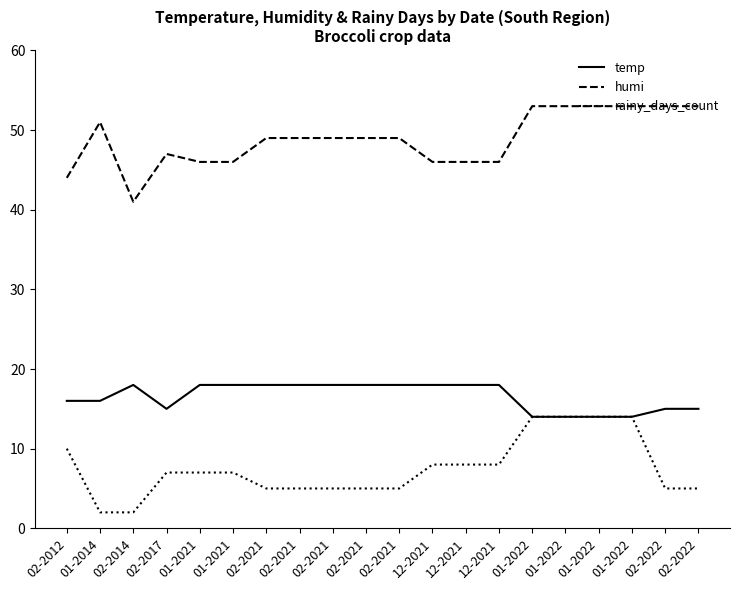

Is it true that humi equals 74 at 02-2014?

False